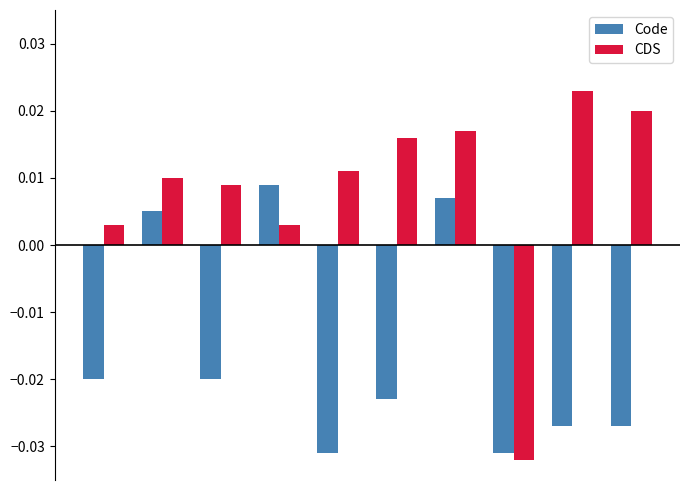

List the series in order of their overall mean, highest first.

CDS, Code